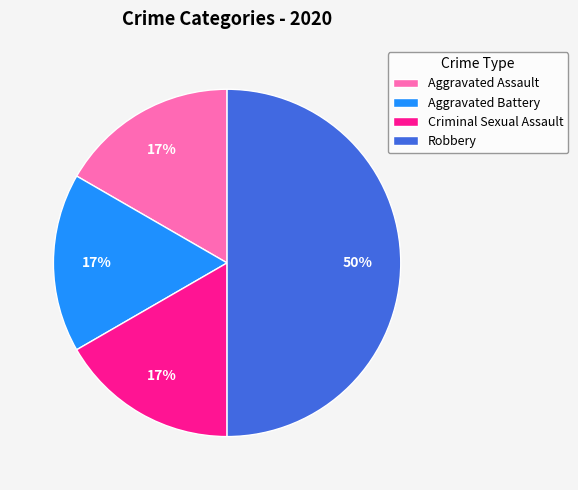

Combined, do Aggravated Assault and Robbery account for over 50%?

Yes